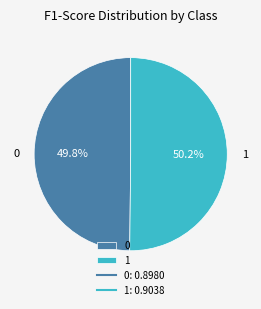

Is there a majority slice in this chart?

Yes